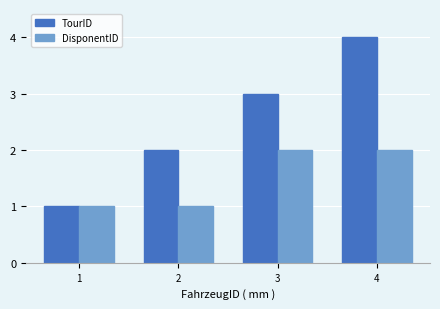

What is the approximate value of TourID at 2?

2